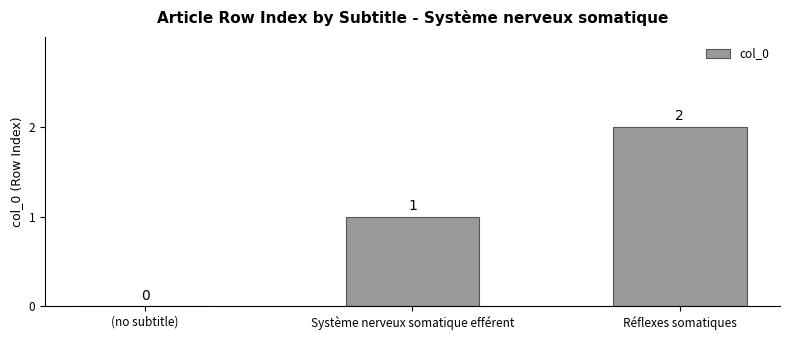

Are the bars grouped side by side (vs. stacked)?

No